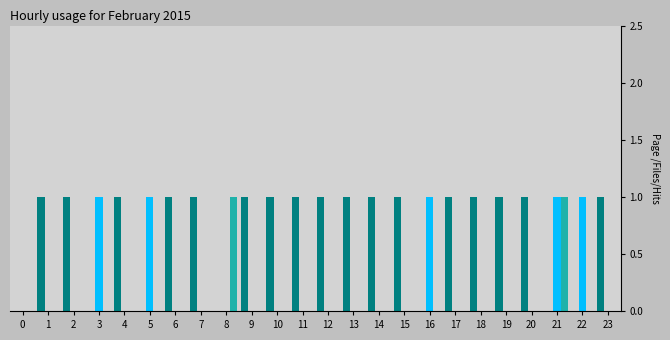

At which category is the sum across all series the highest?

21